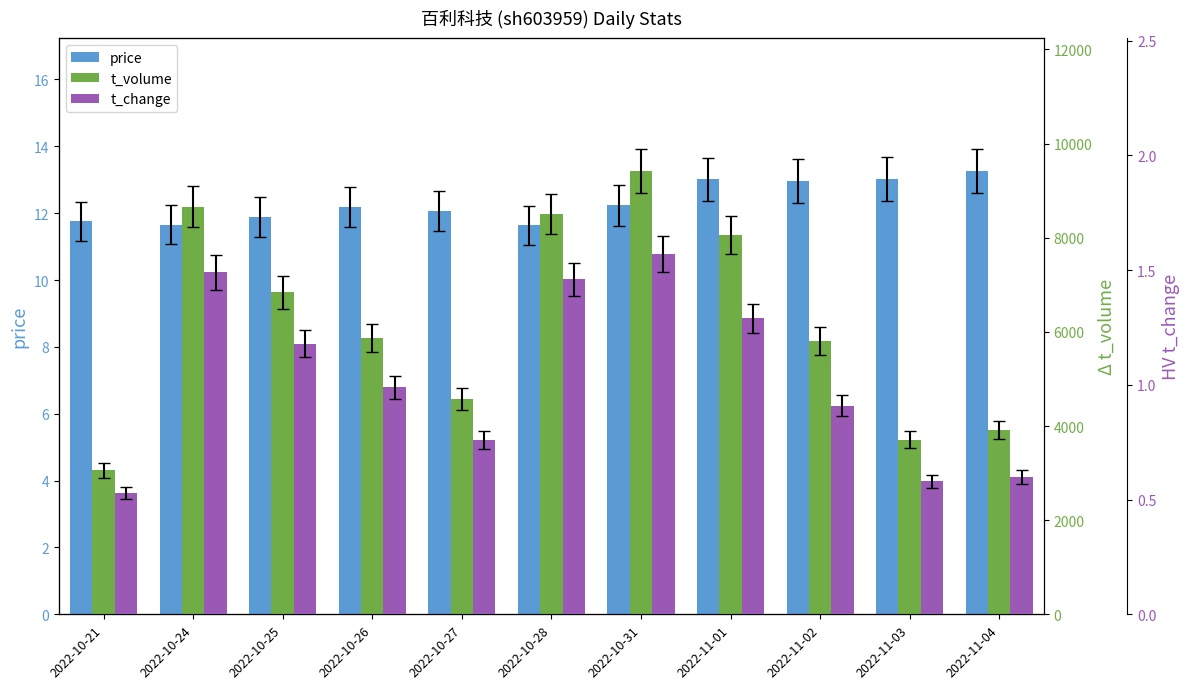

The value of price at 2022-10-21 is 16.5. True or false?

False